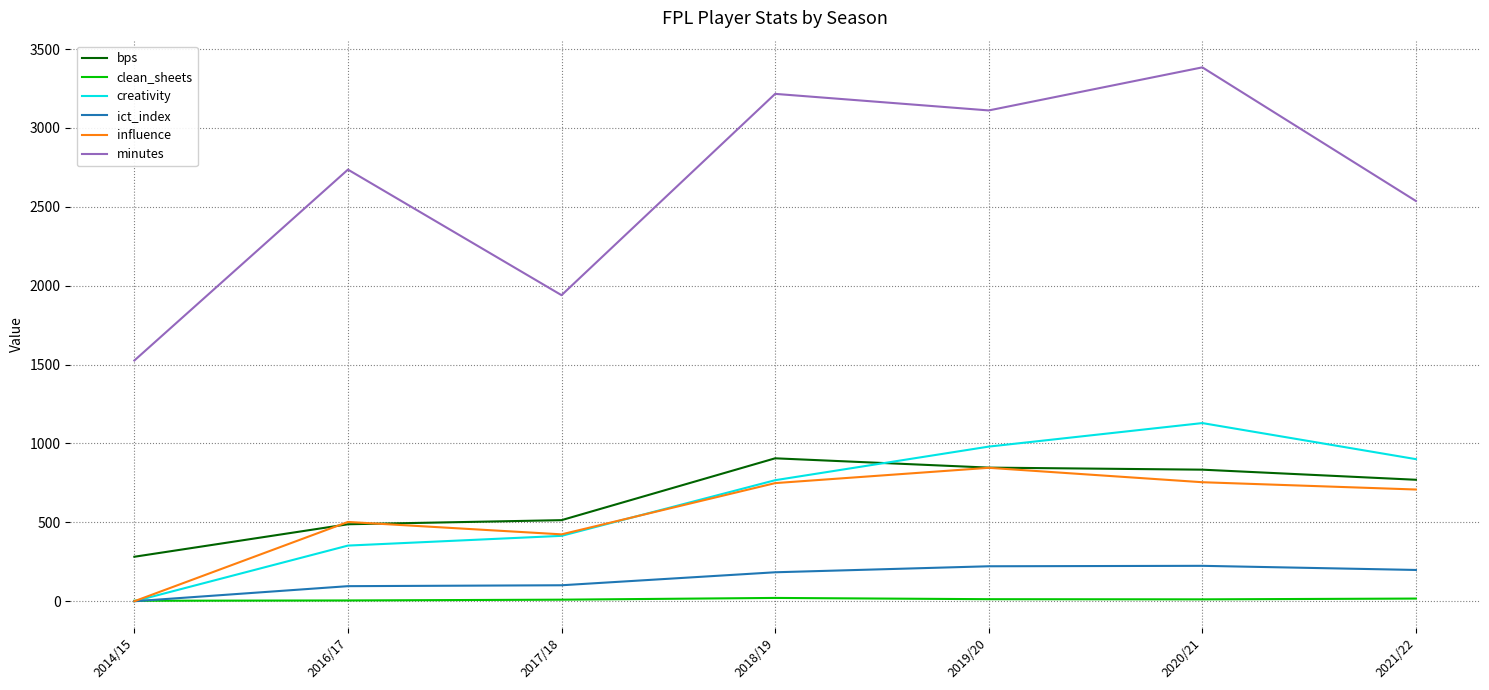

Which category has the highest value across all series?

2020/21